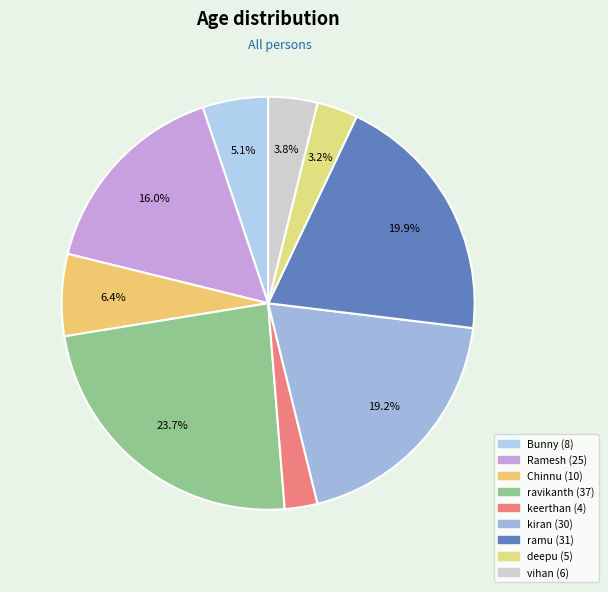

Which has a higher value, Bunny or kiran?

kiran